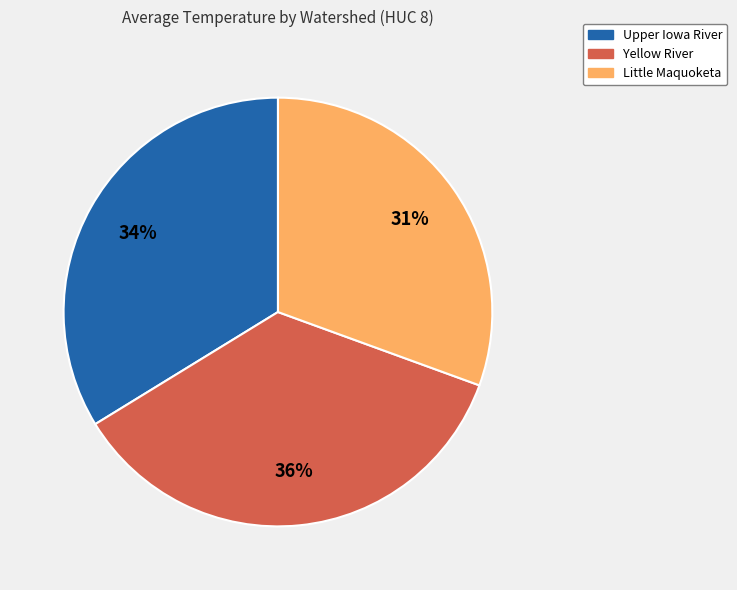

What percentage is the Upper Iowa River slice, to the nearest percent?

34%